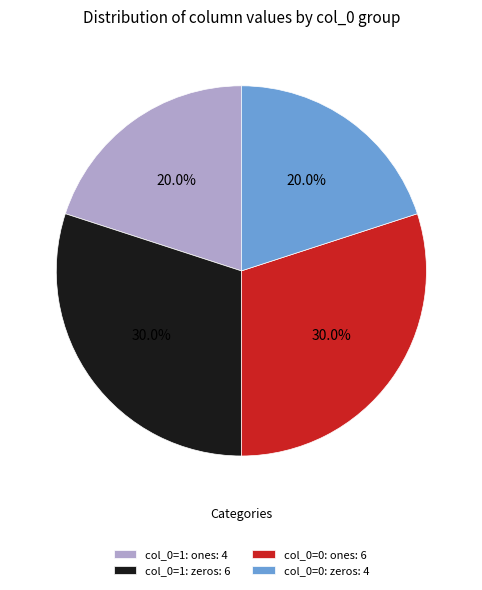

Combined, do col_0=0: zeros: 4 and col_0=1: ones: 4 account for over 50%?

No